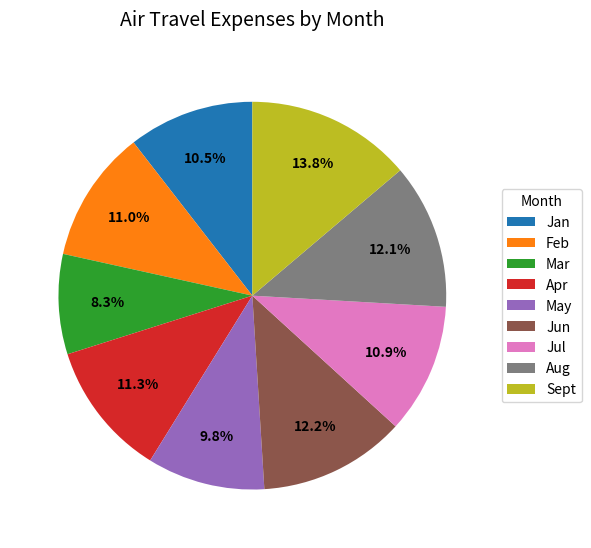

True or false: Apr accounts for 11% of the total.

True